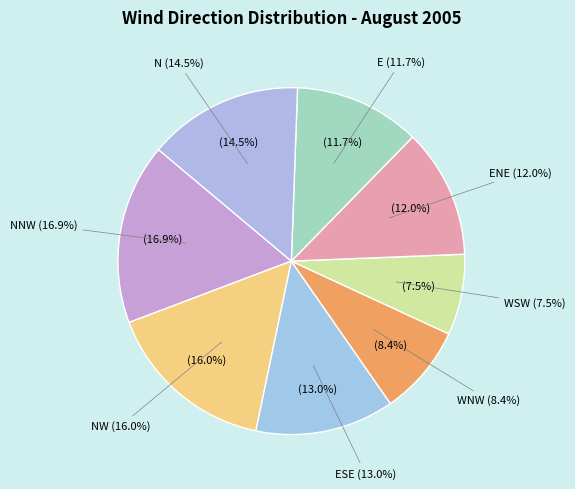

The E slice represents 1% of the pie. True or false?

False